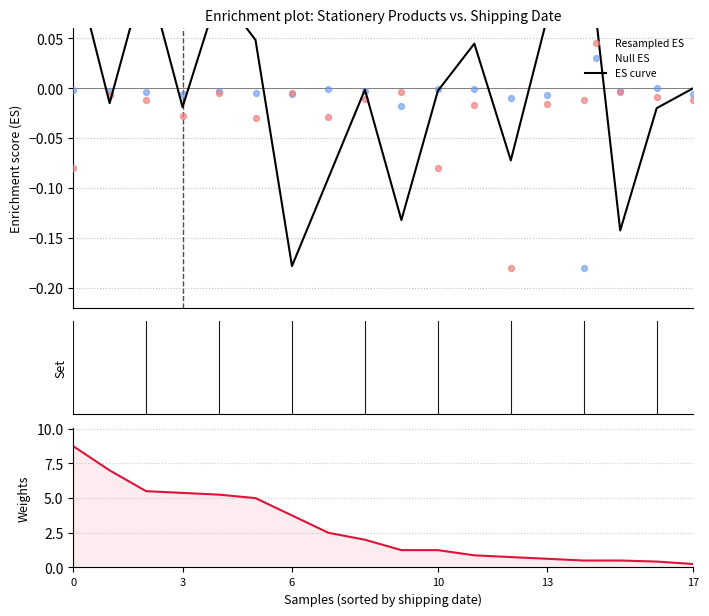

Which series reaches the maximum Y coordinate?

Weights